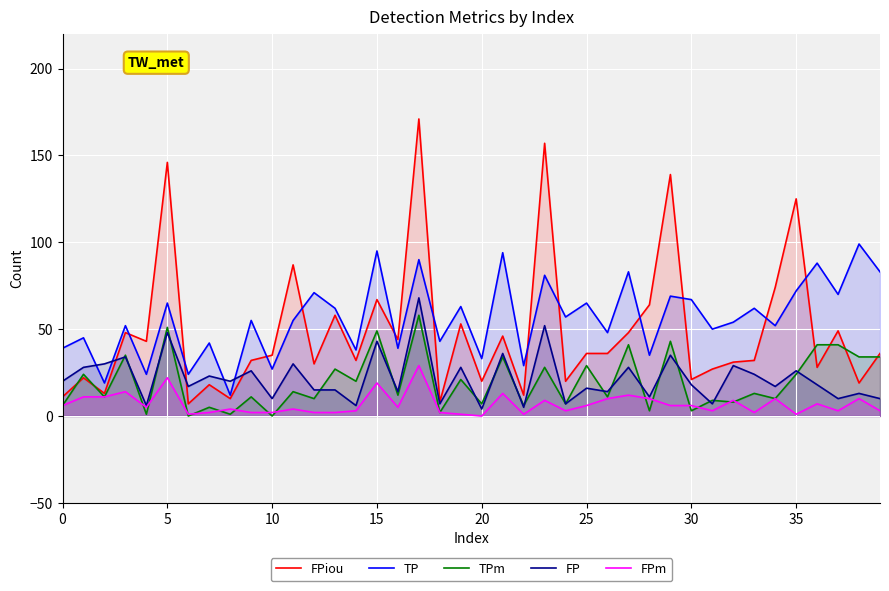

What are all the series names shown in the legend?

FPiou, TP, TPm, FP, FPm